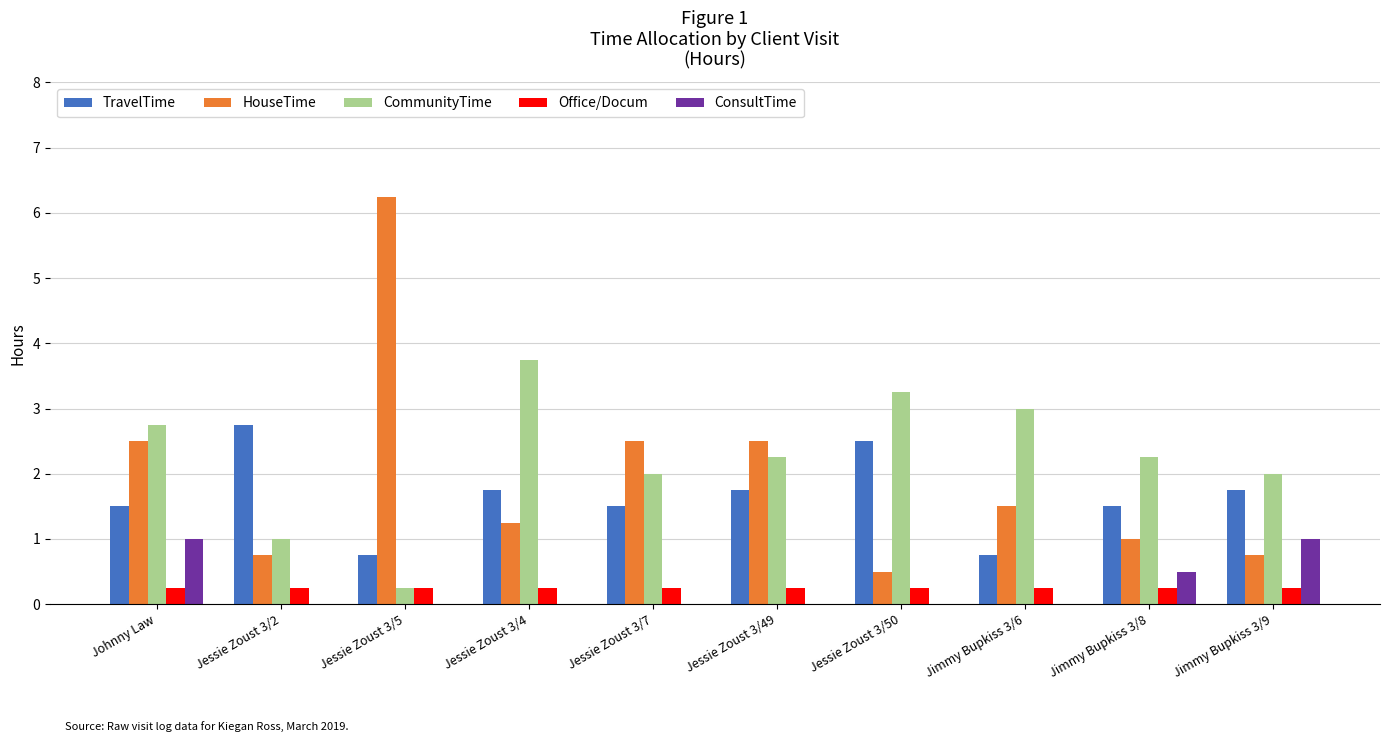

What is the sum of the Office/Docum values at Johnny Law and Jimmy Bupkiss 3/9?

0.5